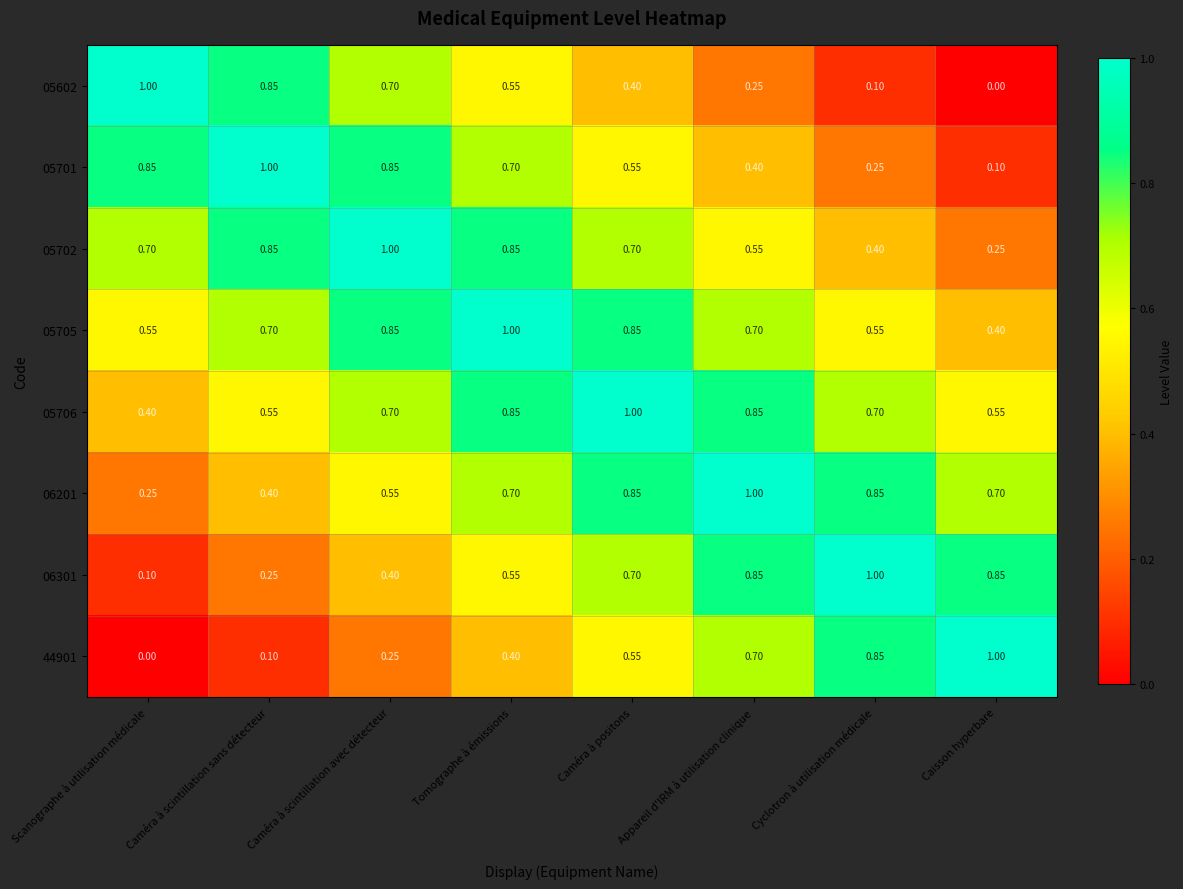

Where is 05705 nearest to the value 0?

Caisson hyperbare